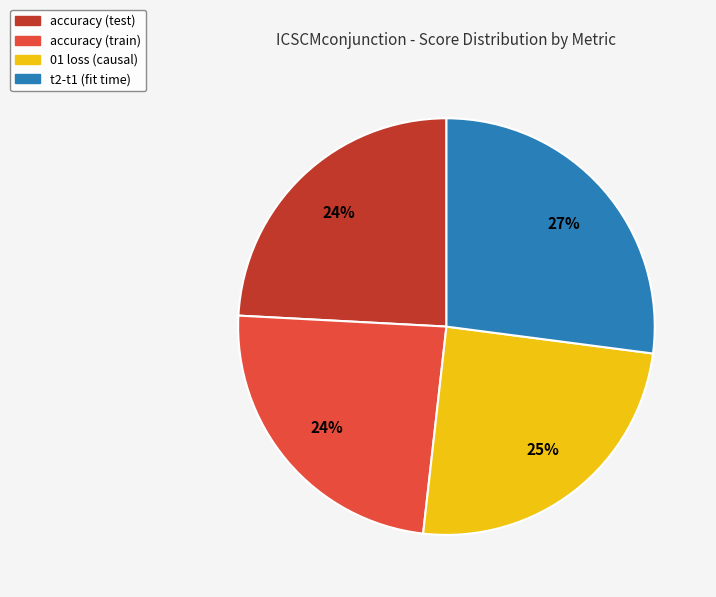

What percentage is the accuracy (test) slice, to the nearest percent?

24%